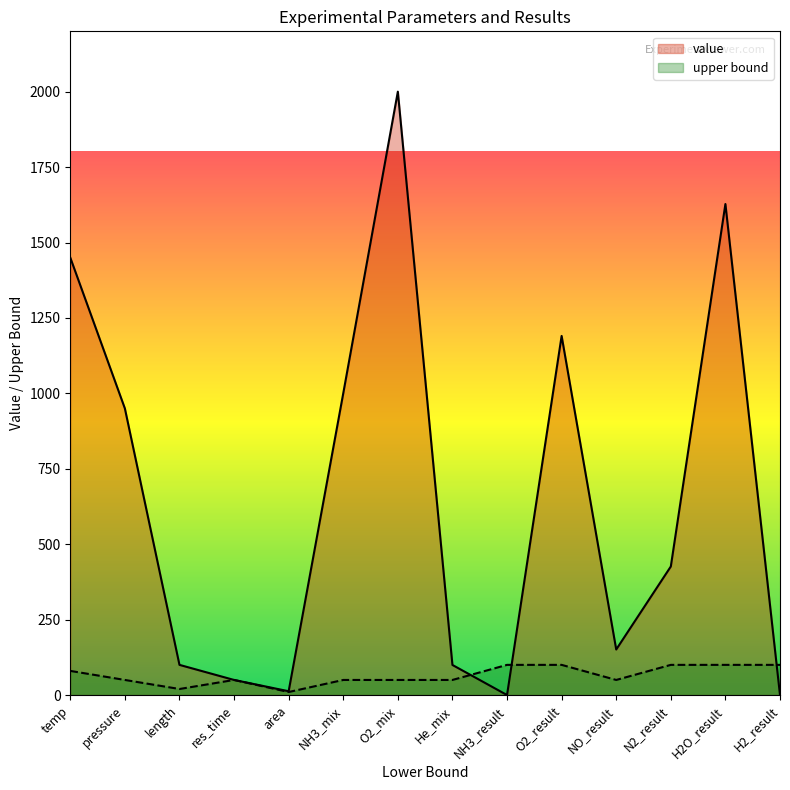

In upper bound, how many points are higher than both neighbors (excluding endpoints)?

1